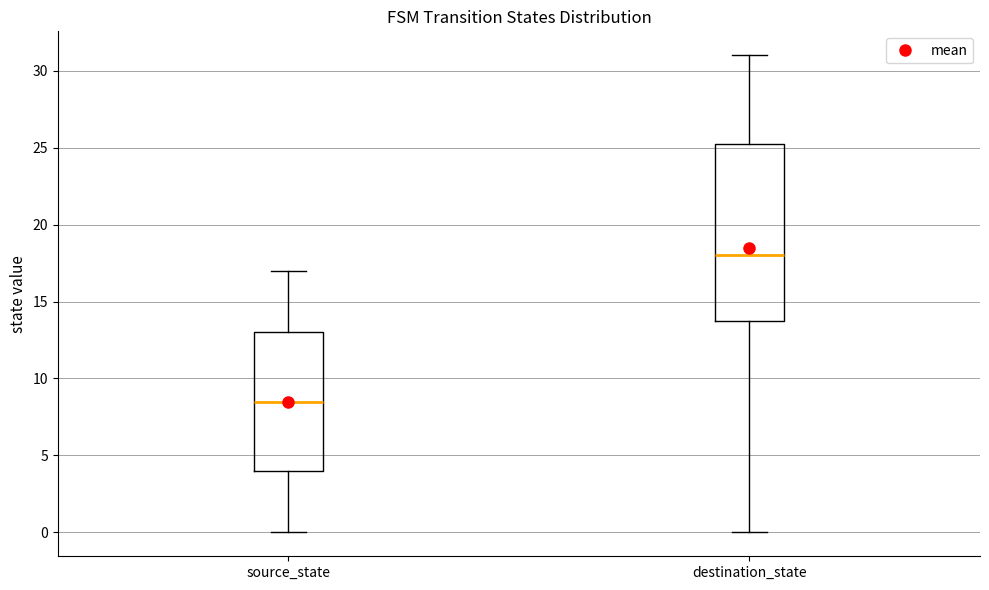

Which box has the lowest median line?

source_state